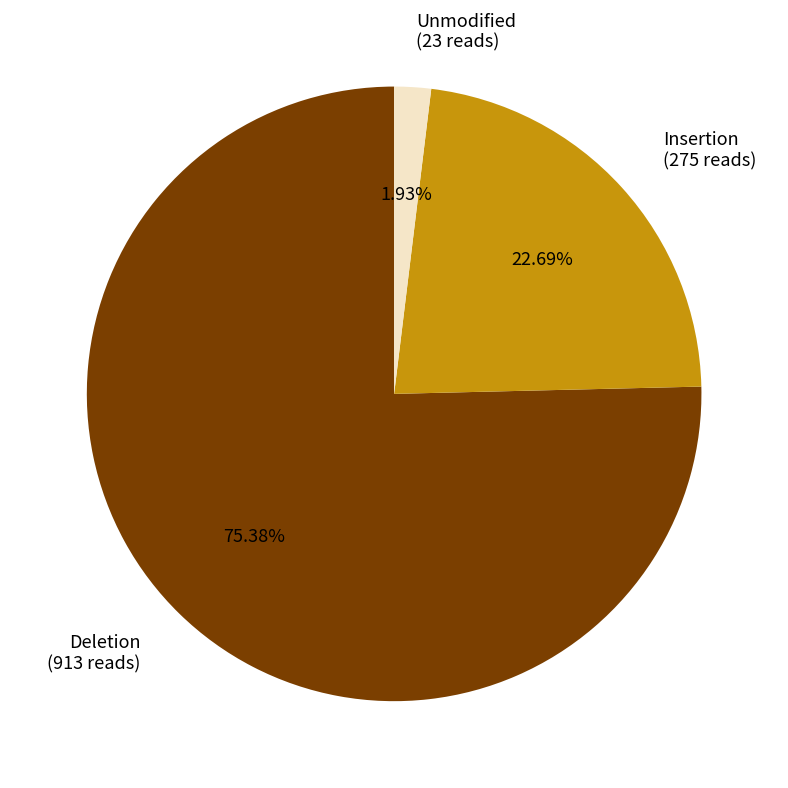

How many slices are in this pie chart?

3